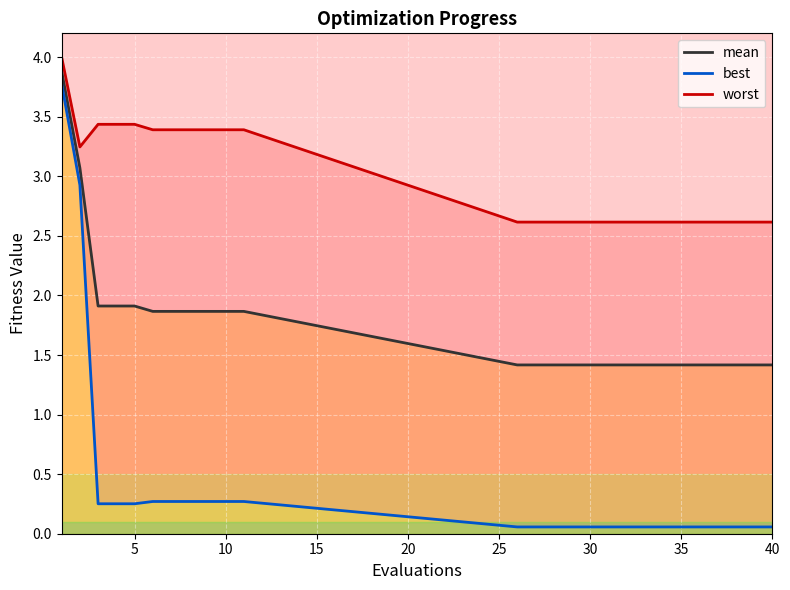

Between 5 and 11, which is larger?

5